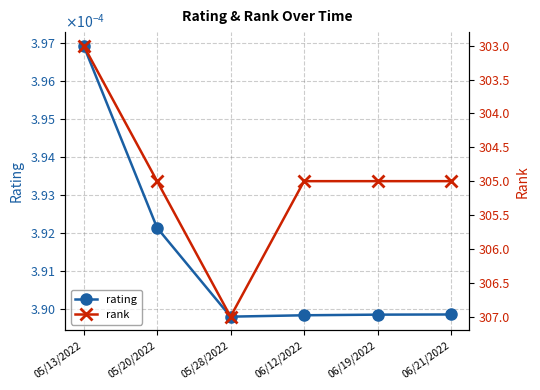

Reading left to right, transcribe all the data shown in this chart.

rating: 05/13/2022=0.0	05/20/2022=0.0	05/28/2022=0.0	06/12/2022=0.0	06/19/2022=0.0	06/21/2022=0.0
rank: 05/13/2022=303.0	05/20/2022=305.0	05/28/2022=307.0	06/12/2022=305.0	06/19/2022=305.0	06/21/2022=305.0